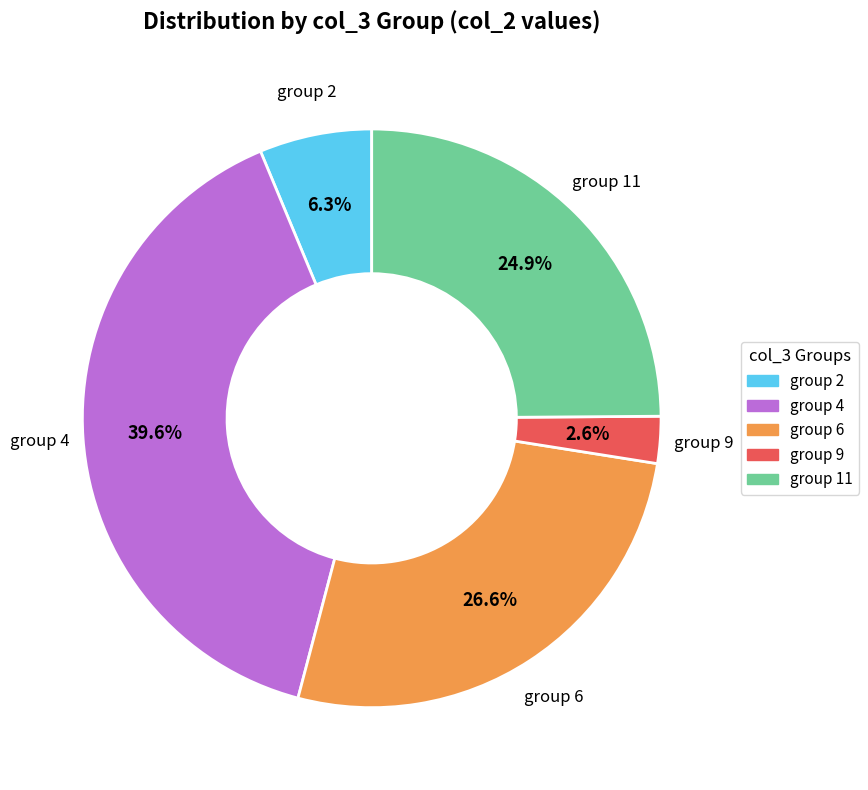

To the nearest percent, what is the average slice percentage?

20%